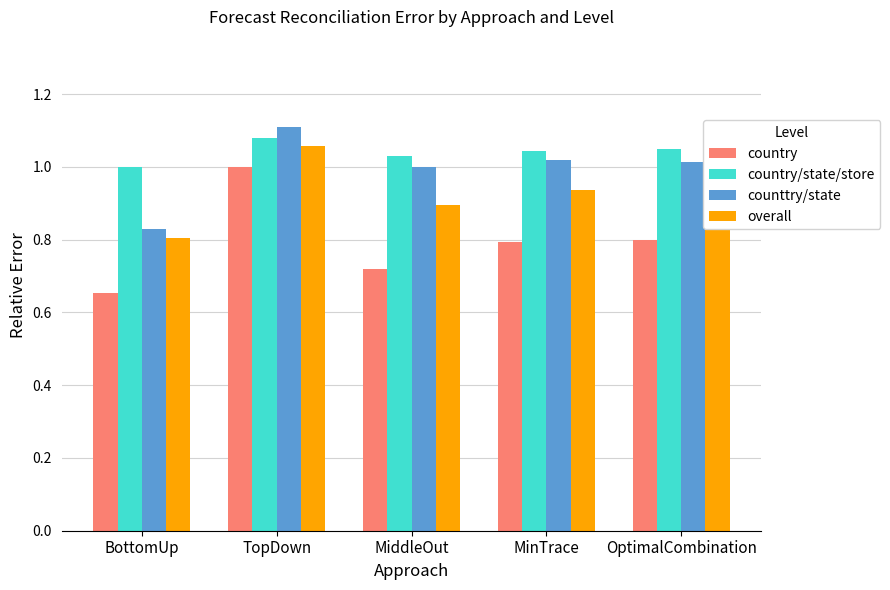

What is the label of the 4th bar from the right?

TopDown